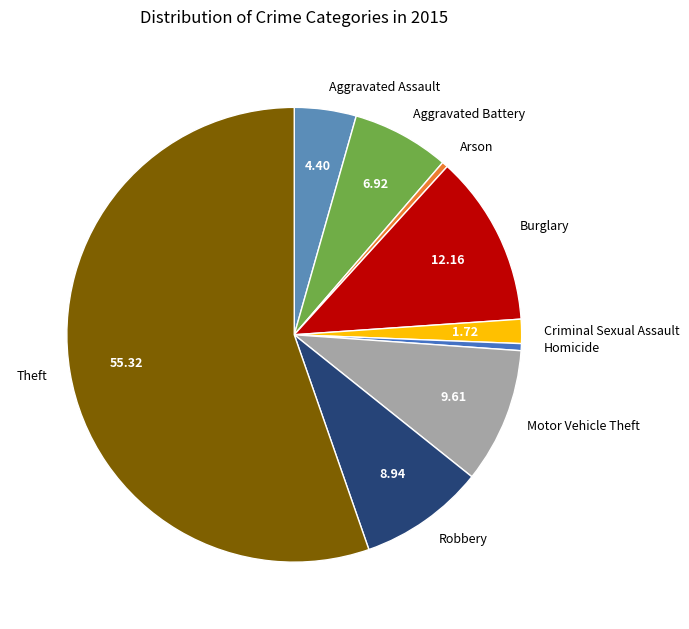

Approximately how many times larger is the value at Aggravated Assault compared to Burglary?

0.4